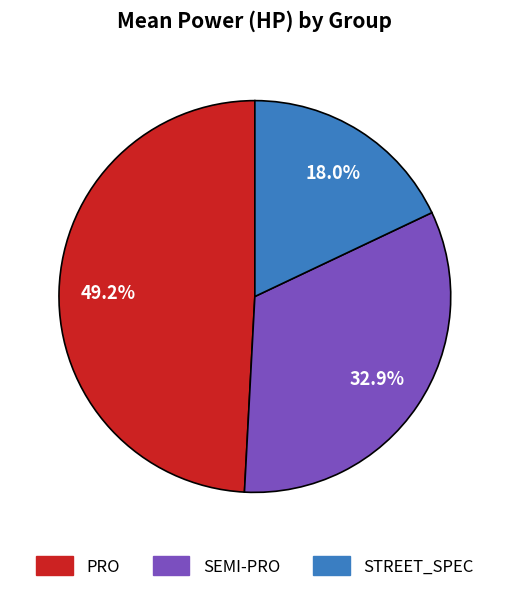

Rank the categories by value from highest to lowest.

PRO, SEMI-PRO, STREET_SPEC